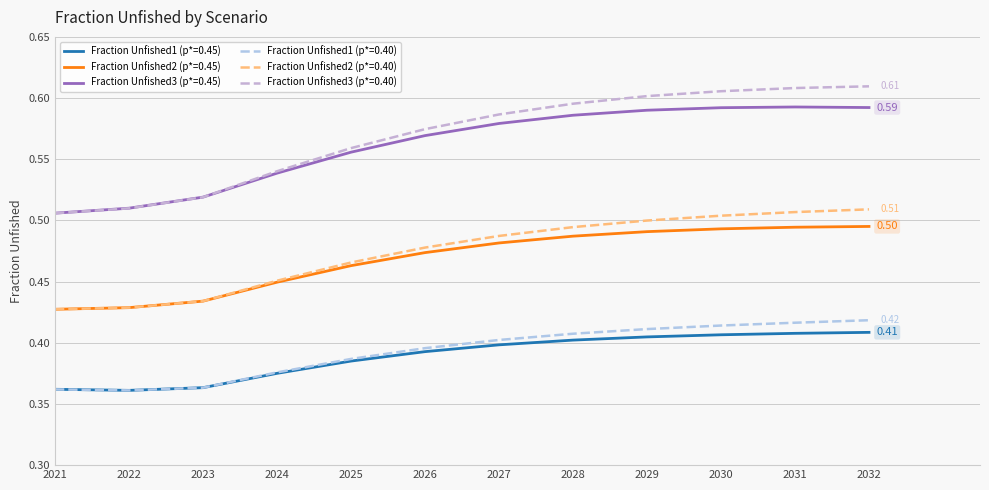

Which series has the largest total across all categories?

Fraction Unfished3 (p*=0.40)